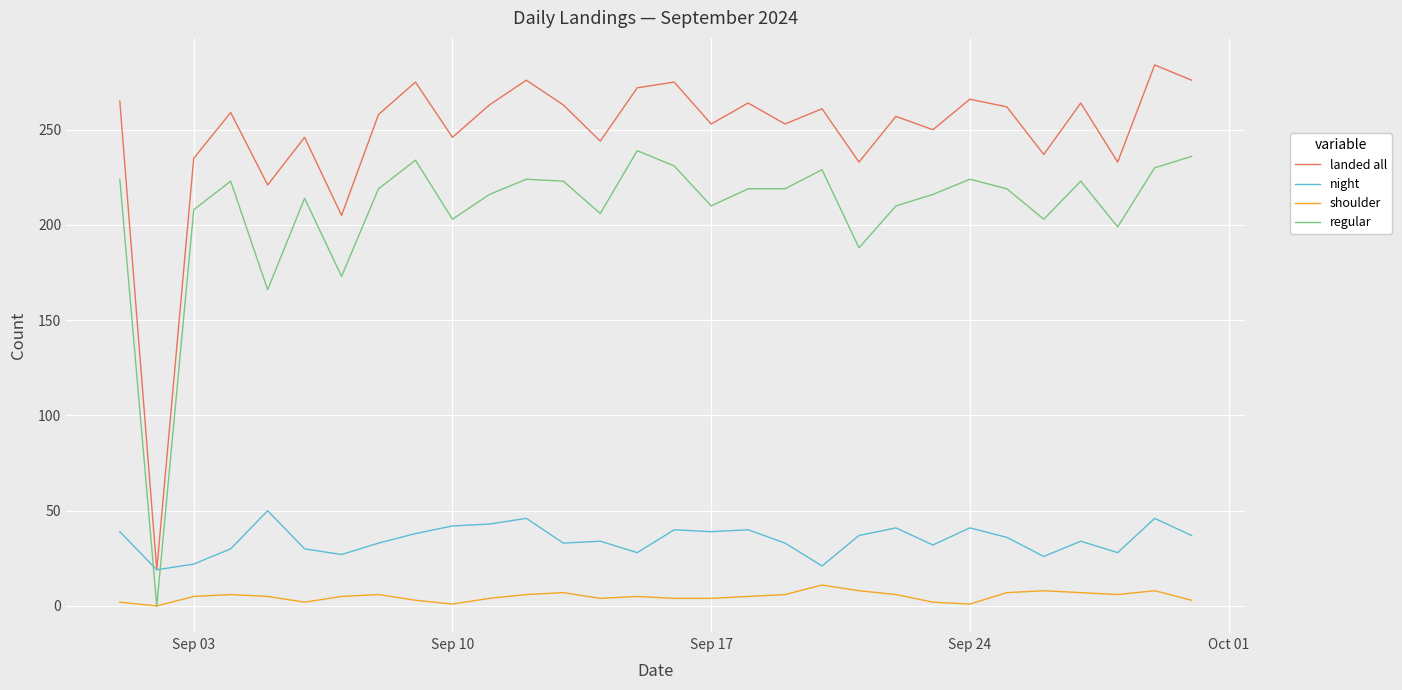

Which series has the largest total across all categories?

landed all